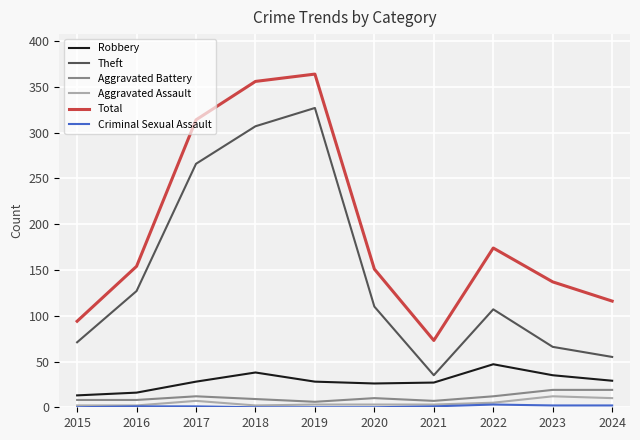

In Total, how many points are lower than both neighbors (excluding endpoints)?

1